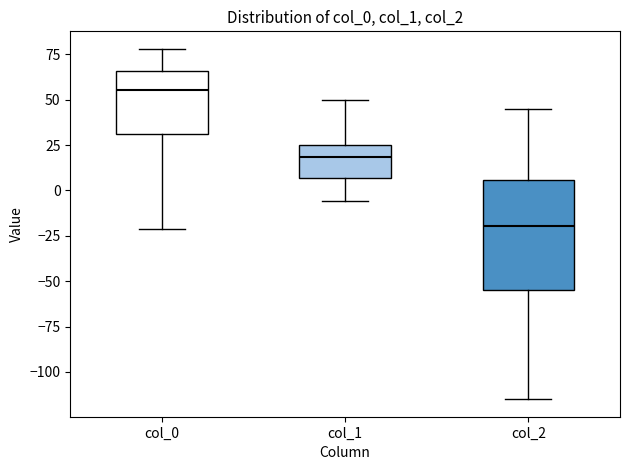

Which box's median line is the highest?

col_0